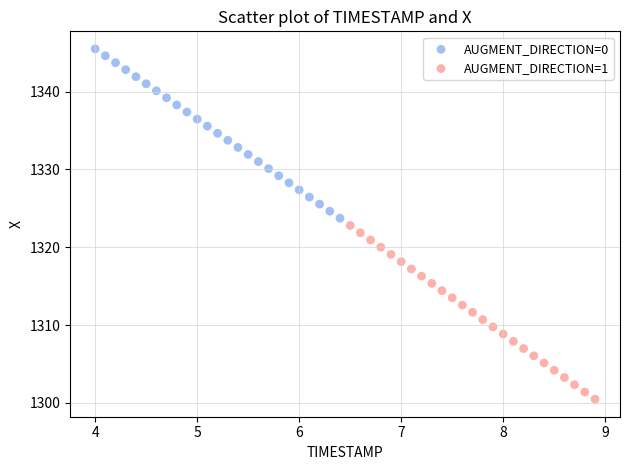

Which series contains the lowest Y value?

AUGMENT_DIRECTION=1